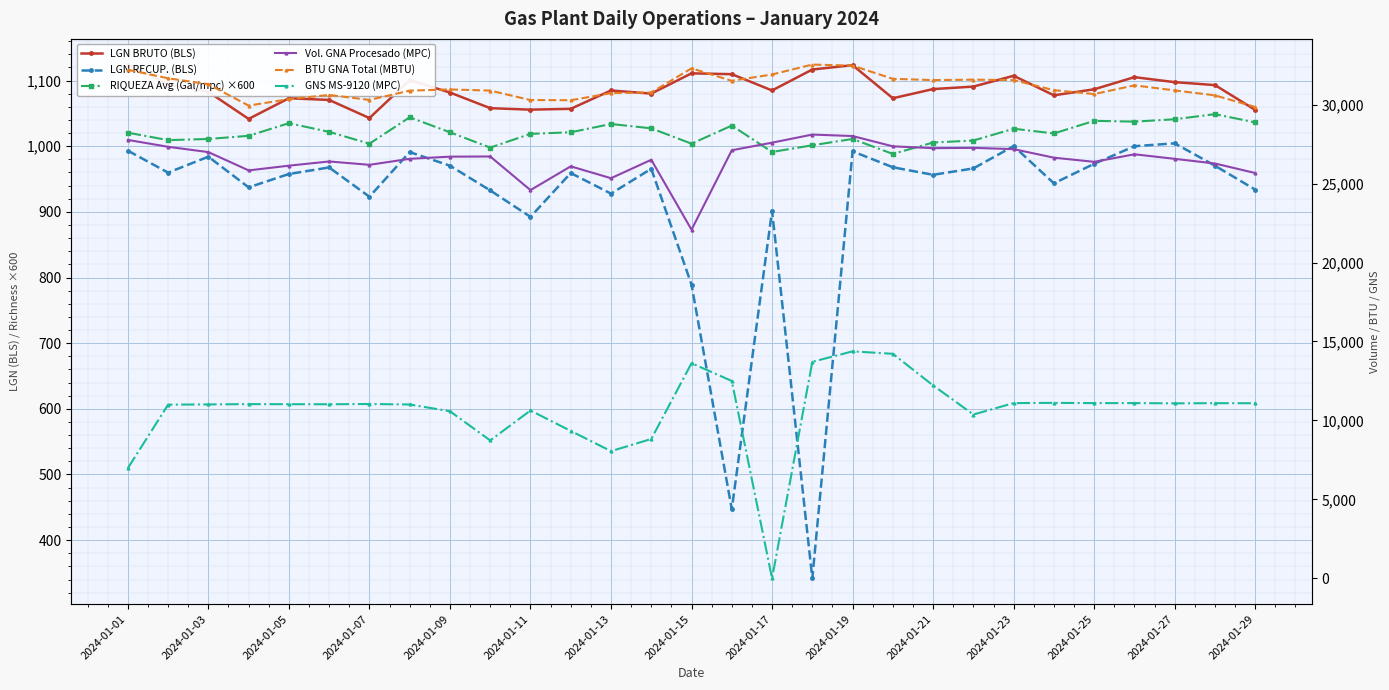

What is the difference between the RIQUEZA Avg (Gal/mpc) ×600 values at 17 and 27?

47.4